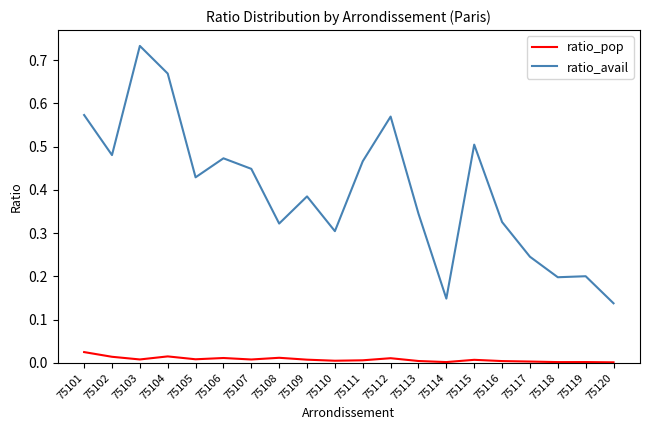

The value of ratio_avail at 75106 is 0.5. True or false?

True